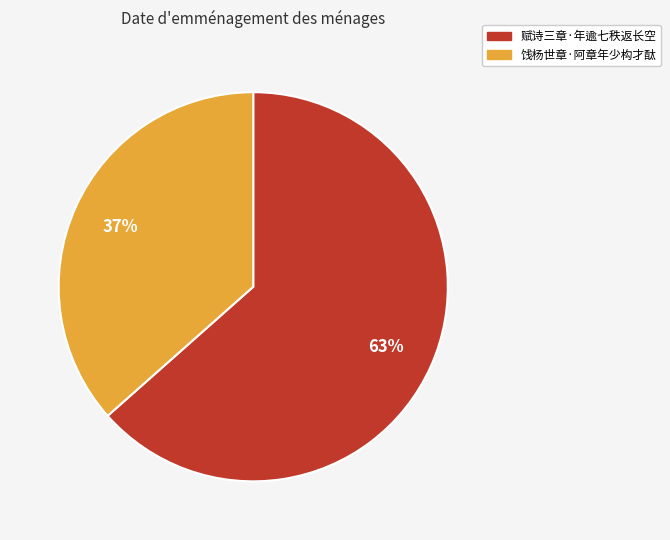

Is the sum of 赋诗三章·年逾七秩返长空 and 饯杨世章·阿章年少构才酞 greater than half?

Yes